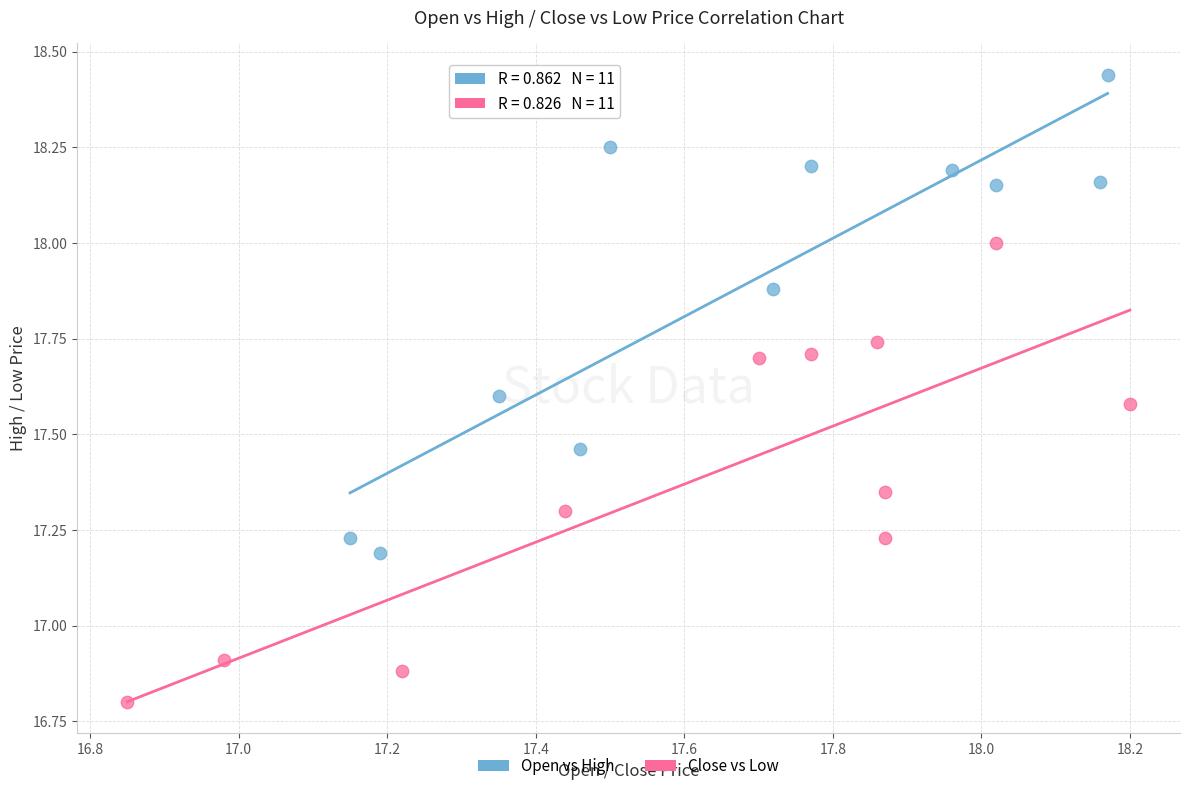

Which series reaches the minimum Y coordinate?

Close vs Low